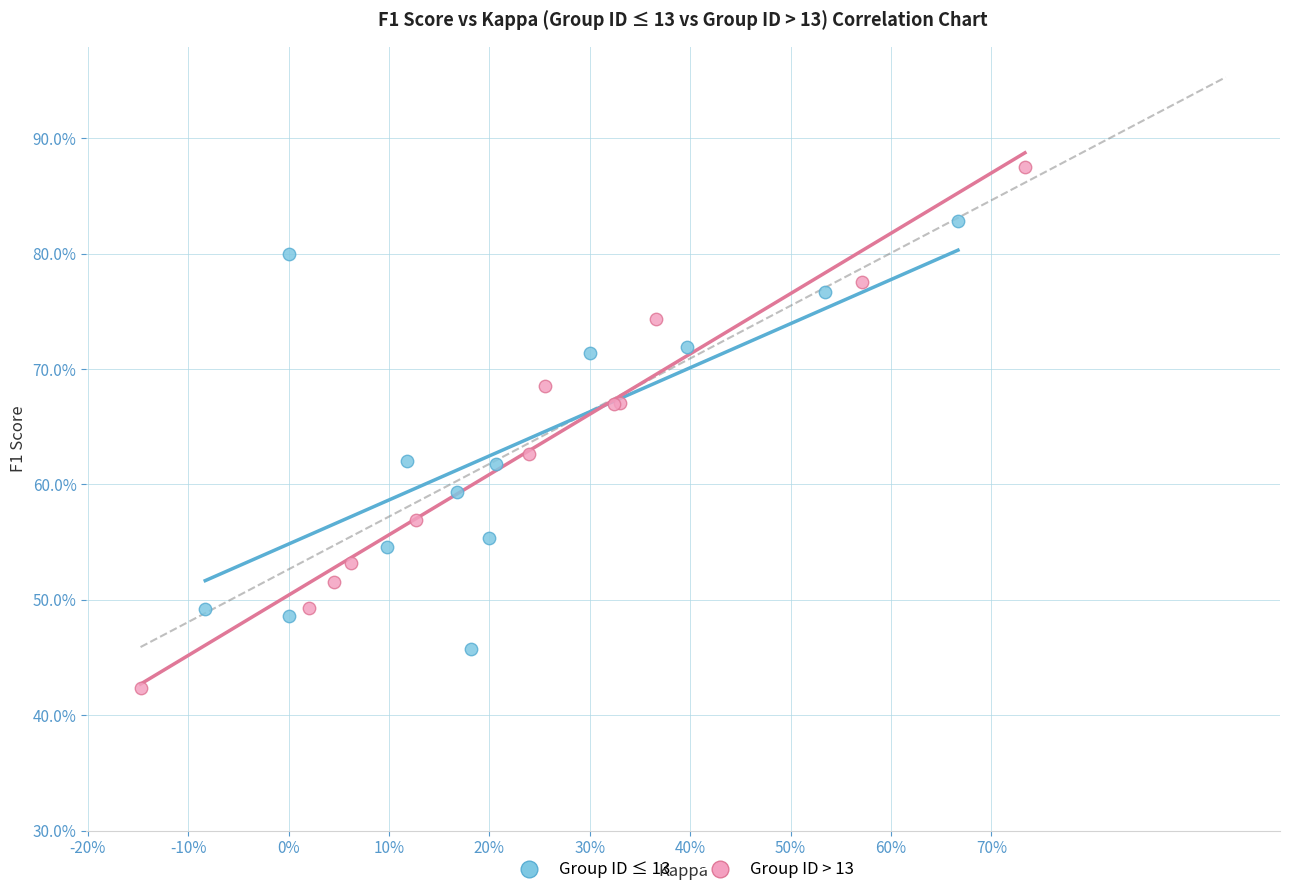

Which series has the largest Y range (max minus min)?

Group ID > 13